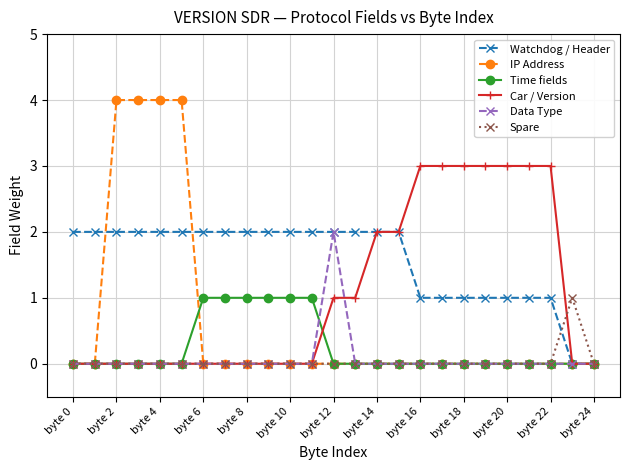

How many lines are shown in the chart?

6